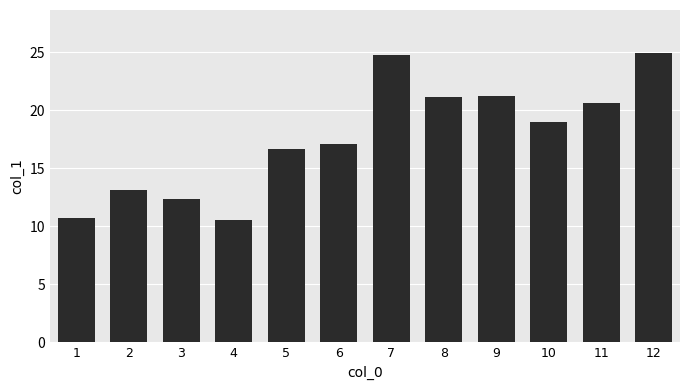

What is the average value?

17.7